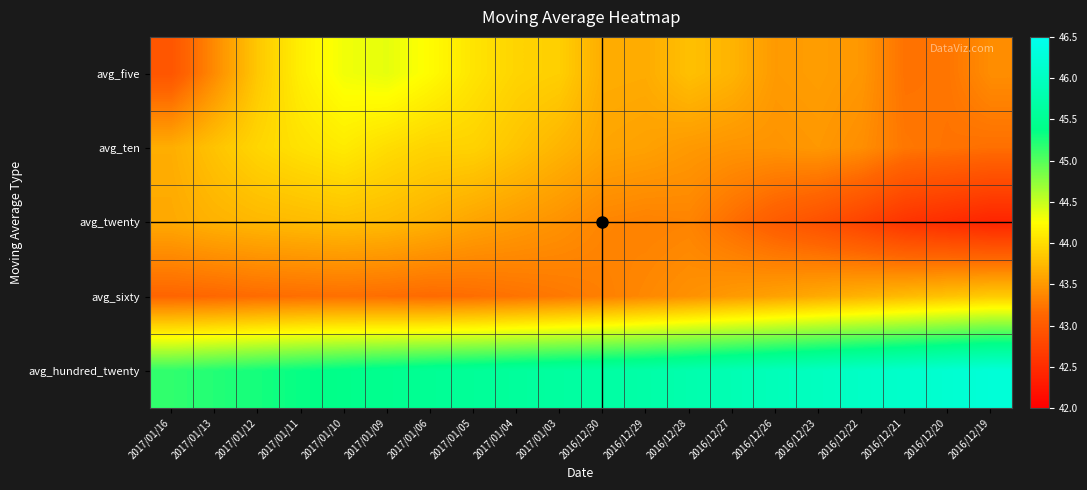

Reading left to right, what are all the values shown in this chart?

avg_five: 2017/01/16=43.0	2017/01/13=43.4	2017/01/12=43.9	2017/01/11=44.1	2017/01/10=44.3	2017/01/09=44.4	2017/01/06=44.2	2017/01/05=44.1	2017/01/04=43.9	2017/01/03=43.9	2016/12/30=43.6	2016/12/29=43.6	2016/12/28=43.8	2016/12/27=43.7	2016/12/26=43.5	2016/12/23=43.5	2016/12/22=43.5	2016/12/21=43.2	2016/12/20=43.2	2016/12/19=43.4
avg_ten: 2017/01/16=43.7	2017/01/13=43.8	2017/01/12=44.0	2017/01/11=44.0	2017/01/10=44.1	2017/01/09=44.0	2017/01/06=43.9	2017/01/05=43.9	2017/01/04=43.8	2017/01/03=43.7	2016/12/30=43.6	2016/12/29=43.6	2016/12/28=43.5	2016/12/27=43.5	2016/12/26=43.5	2016/12/23=43.5	2016/12/22=43.4	2016/12/21=43.3	2016/12/20=43.2	2016/12/19=43.2
avg_twenty: 2017/01/16=43.6	2017/01/13=43.7	2017/01/12=43.7	2017/01/11=43.8	2017/01/10=43.8	2017/01/09=43.8	2017/01/06=43.7	2017/01/05=43.6	2017/01/04=43.5	2017/01/03=43.5	2016/12/30=43.4	2016/12/29=43.3	2016/12/28=43.4	2016/12/27=43.2	2016/12/26=43.0	2016/12/23=42.9	2016/12/22=42.8	2016/12/21=42.6	2016/12/20=42.5	2016/12/19=42.4
avg_sixty: 2017/01/16=43.1	2017/01/13=43.1	2017/01/12=43.2	2017/01/11=43.2	2017/01/10=43.2	2017/01/09=43.2	2017/01/06=43.2	2017/01/05=43.2	2017/01/04=43.2	2017/01/03=43.3	2016/12/30=43.3	2016/12/29=43.4	2016/12/28=43.4	2016/12/27=43.5	2016/12/26=43.6	2016/12/23=43.6	2016/12/22=43.7	2016/12/21=43.8	2016/12/20=43.8	2016/12/19=43.9
avg_hundred_twenty: 2017/01/16=45.2	2017/01/13=45.2	2017/01/12=45.3	2017/01/11=45.3	2017/01/10=45.4	2017/01/09=45.5	2017/01/06=45.5	2017/01/05=45.6	2017/01/04=45.6	2017/01/03=45.6	2016/12/30=45.7	2016/12/29=45.7	2016/12/28=45.8	2016/12/27=45.9	2016/12/26=45.9	2016/12/23=46.0	2016/12/22=46.0	2016/12/21=46.1	2016/12/20=46.2	2016/12/19=46.2